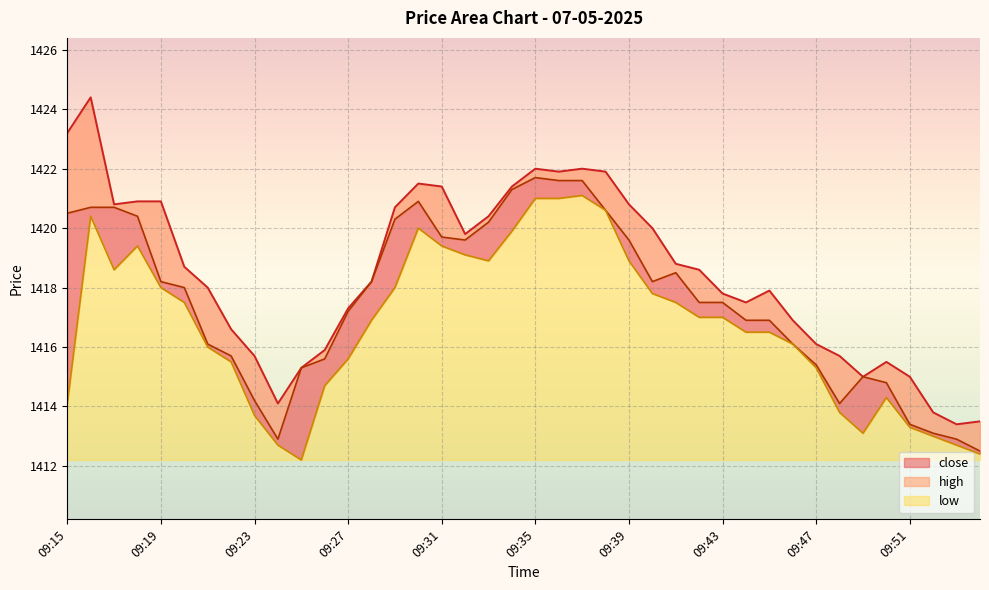

List the series in order of their peak value, highest first.

high, close, low